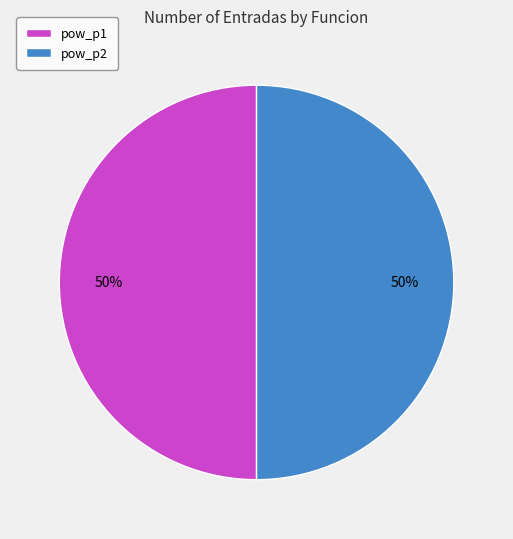

Is the sum of pow_p1 and pow_p2 greater than half?

Yes